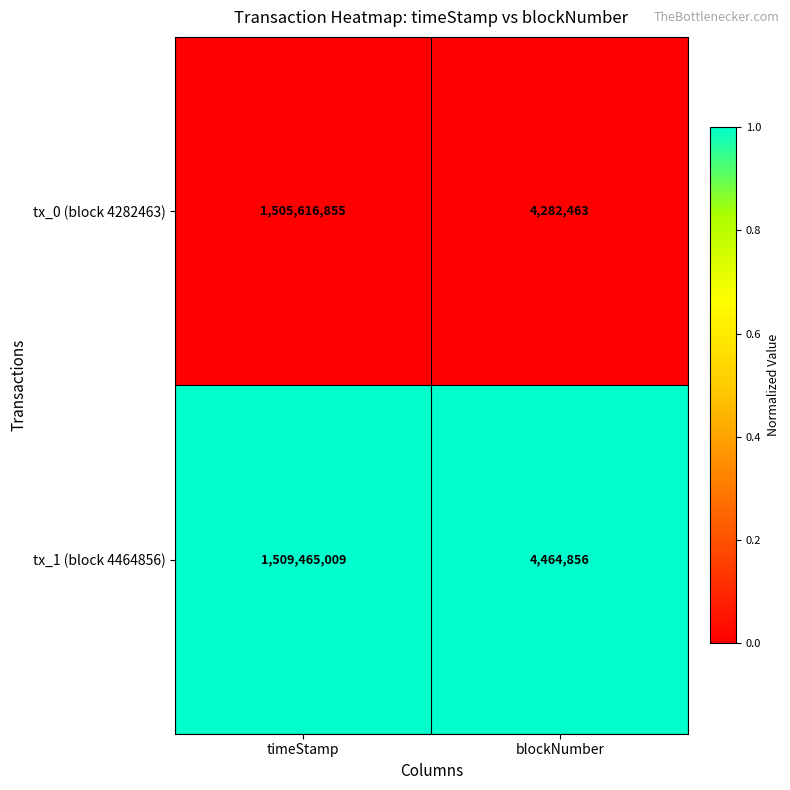

How many data points does each series have?

2